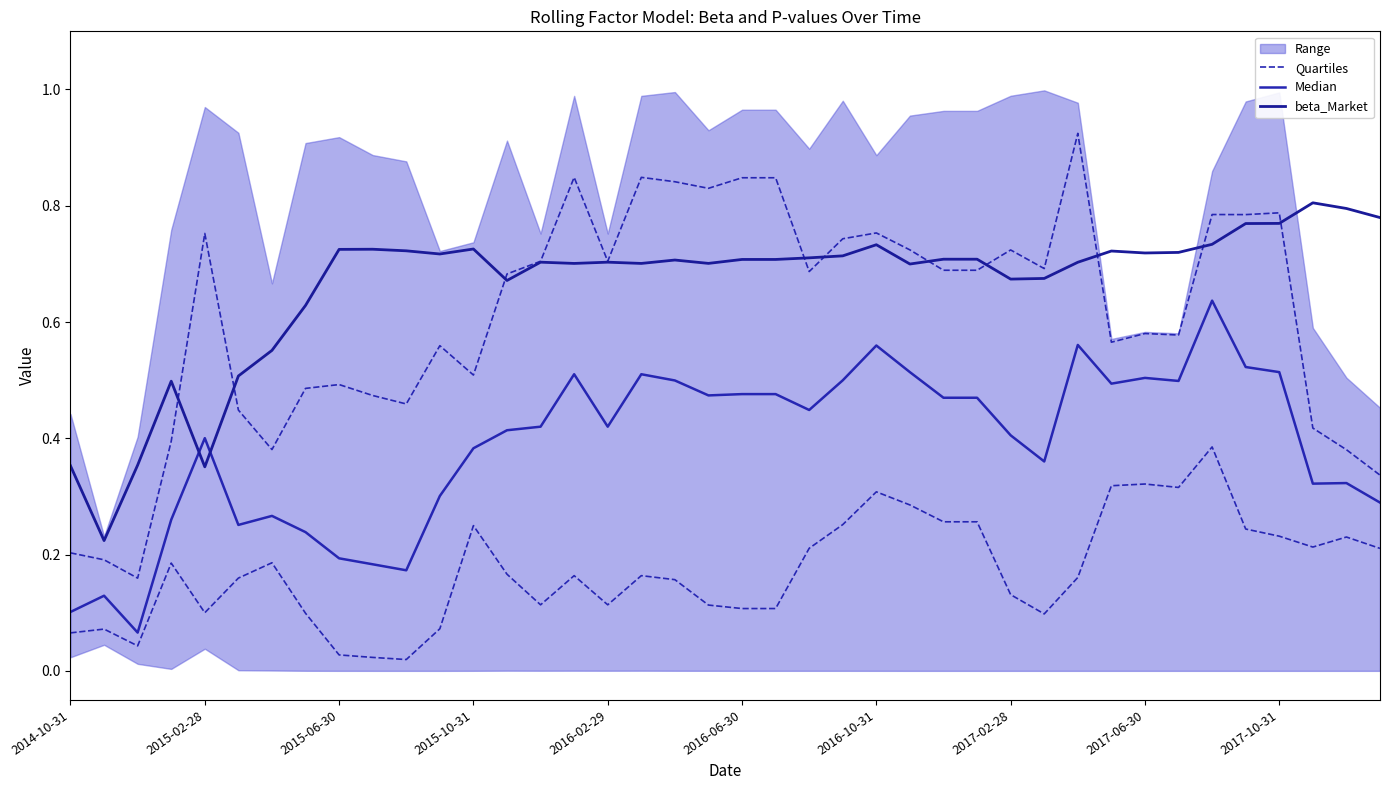

The Median series shows 0.4 at 22. True or false?

True